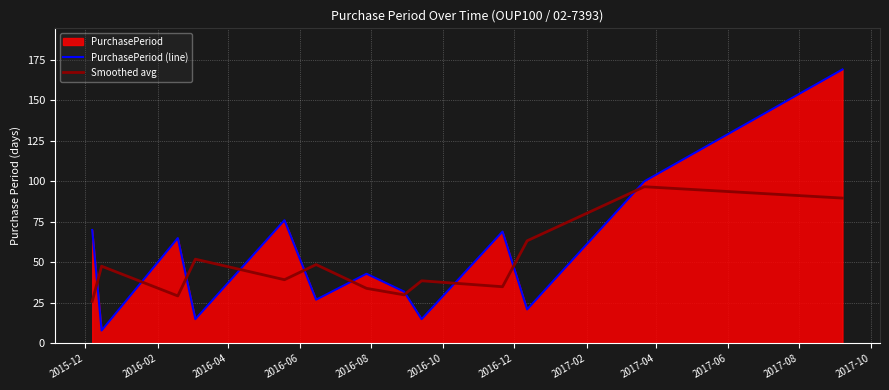

List the series in order of their peak value, lowest first.

Smoothed avg, PurchasePeriod (line)